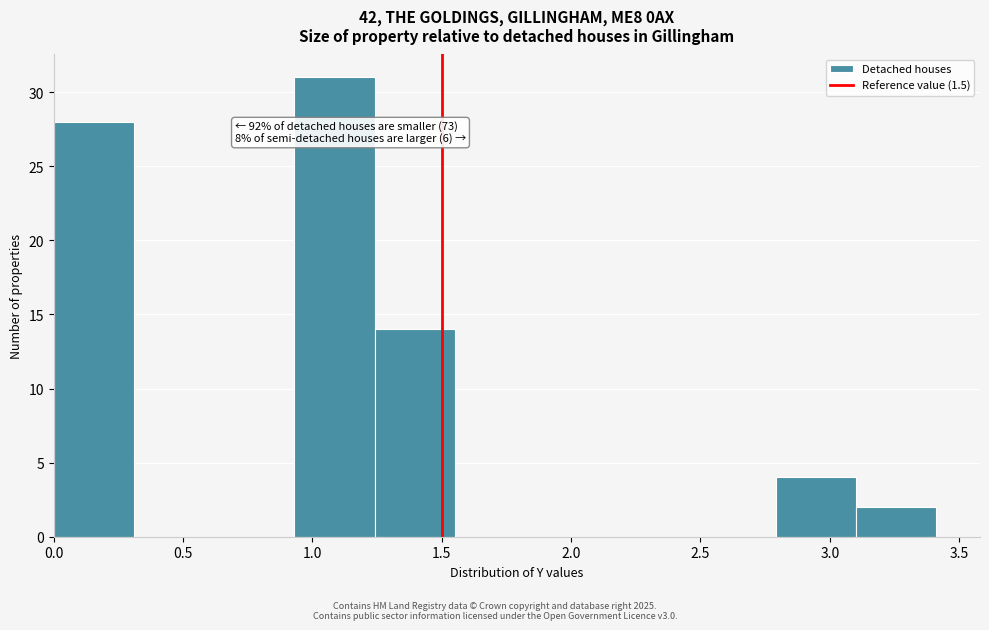

Which range on the x-axis has the tallest bar?

0.93 to 1.24